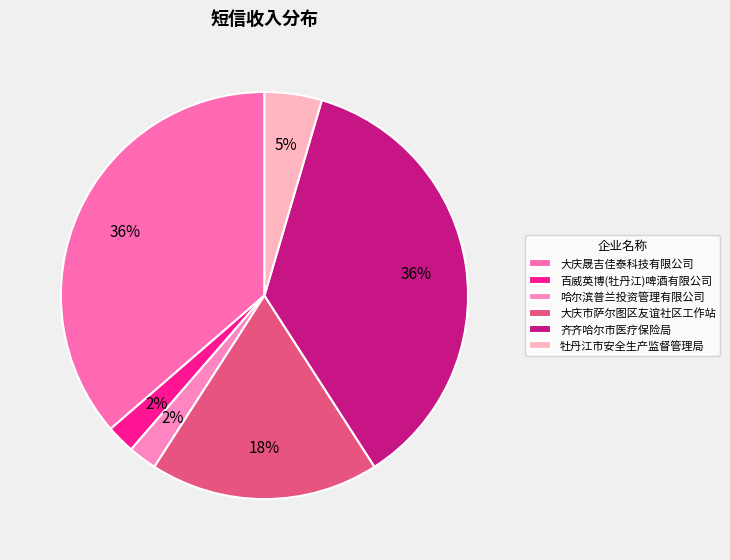

What percentage is the 哈尔滨普兰投资管理有限公司 slice, to the nearest percent?

2%